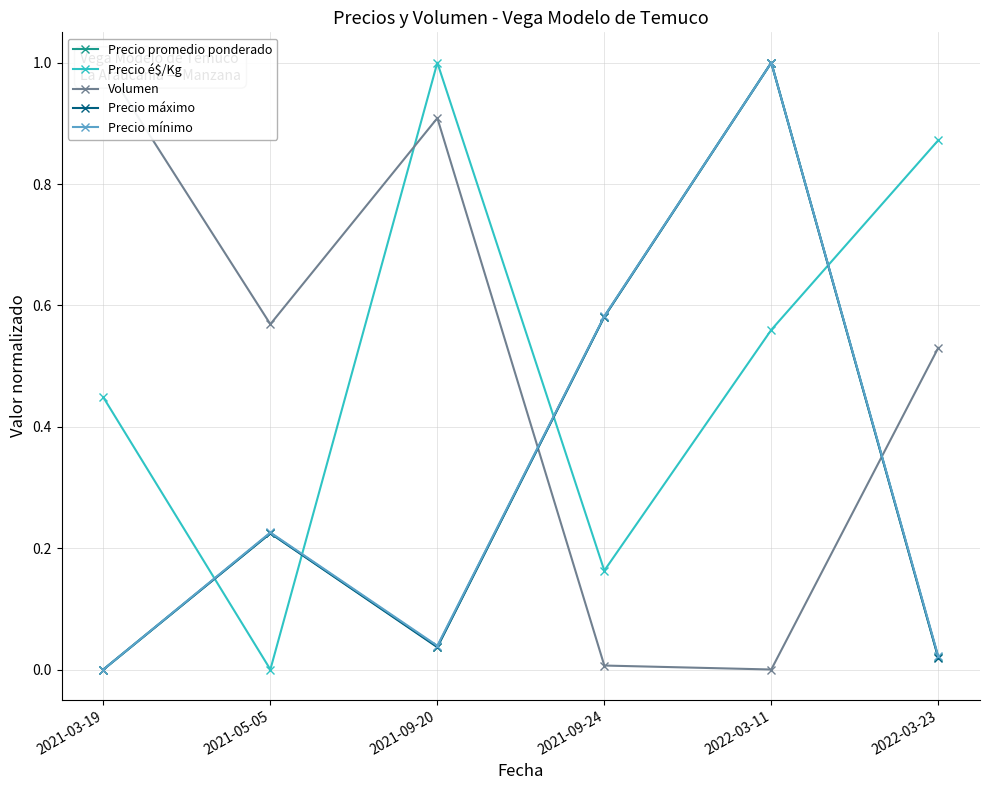

Count the number of categories in the chart.

6